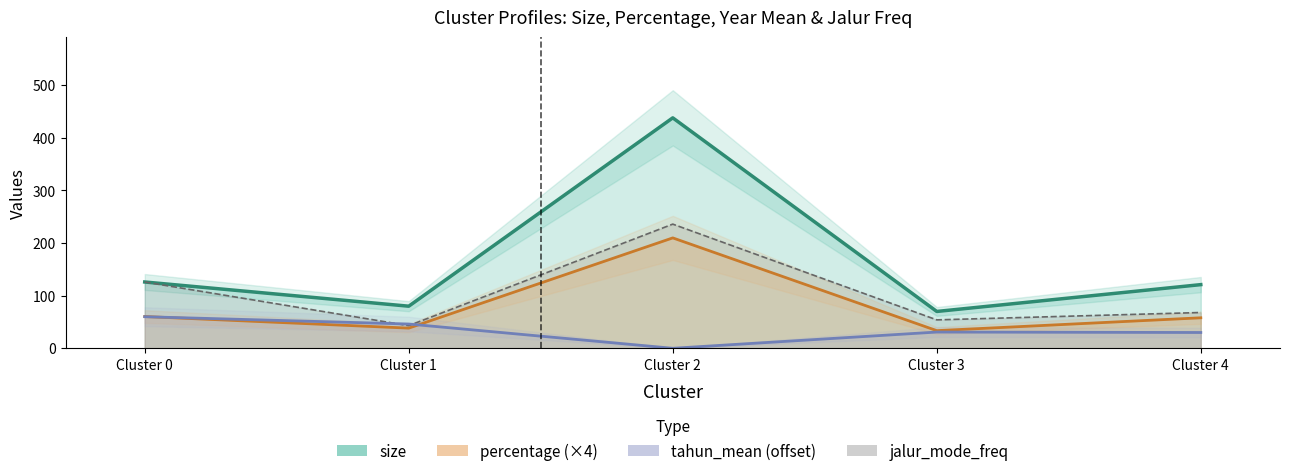

Count the number of categories in the chart.

5